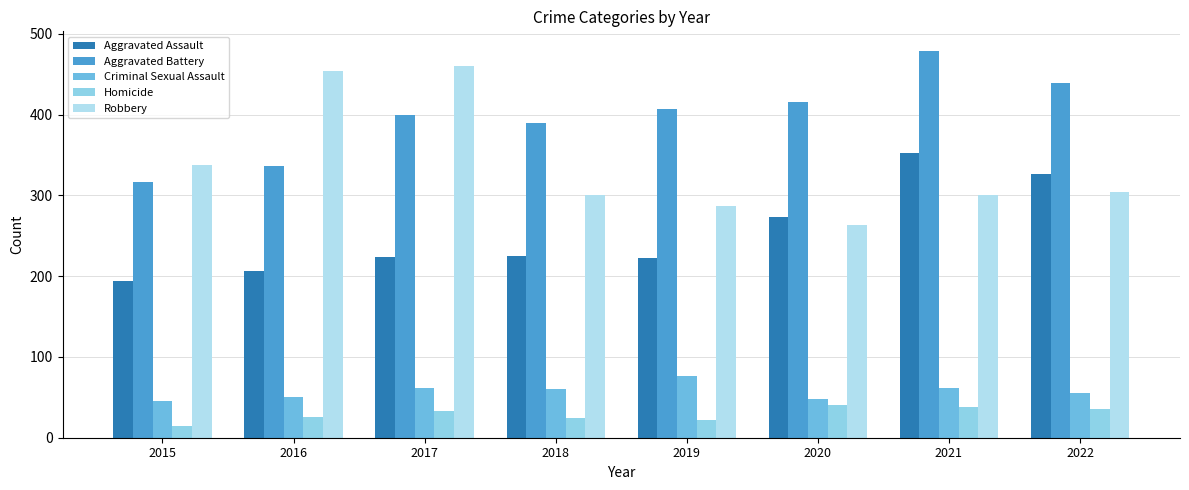

Does the chart contain stacked bars?

No